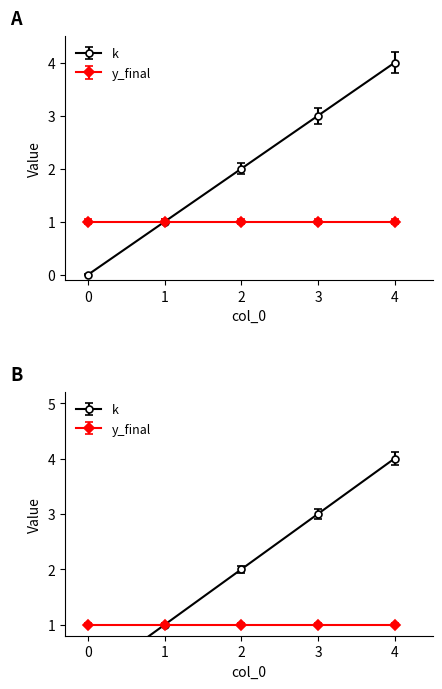

True or false: the data has more than 2 interior local peaks.

False